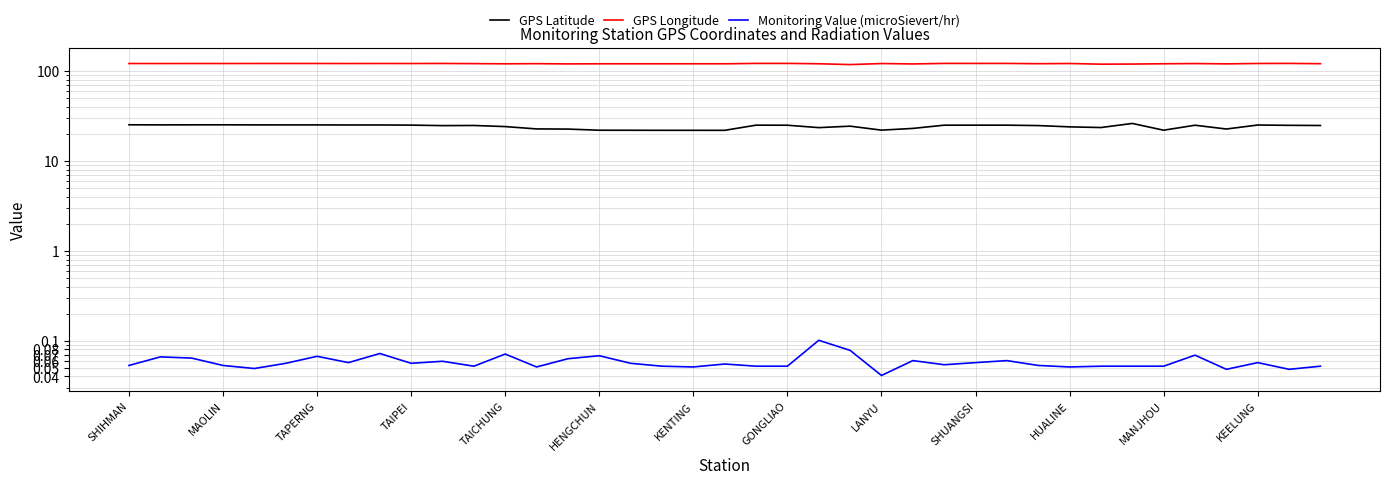

What is the label of the 24th point from the right?

HENGCHUN